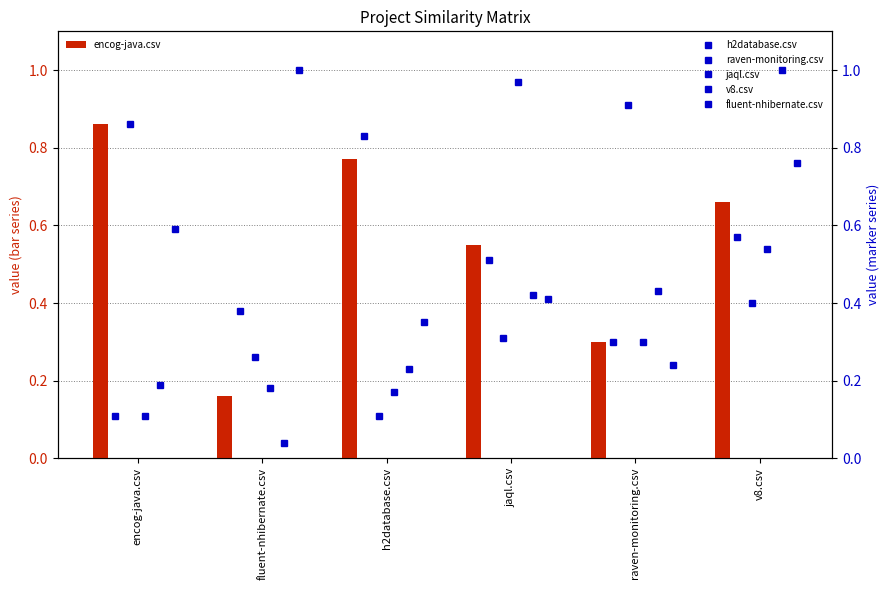

At how many categories does at least one series exceed 0?

6